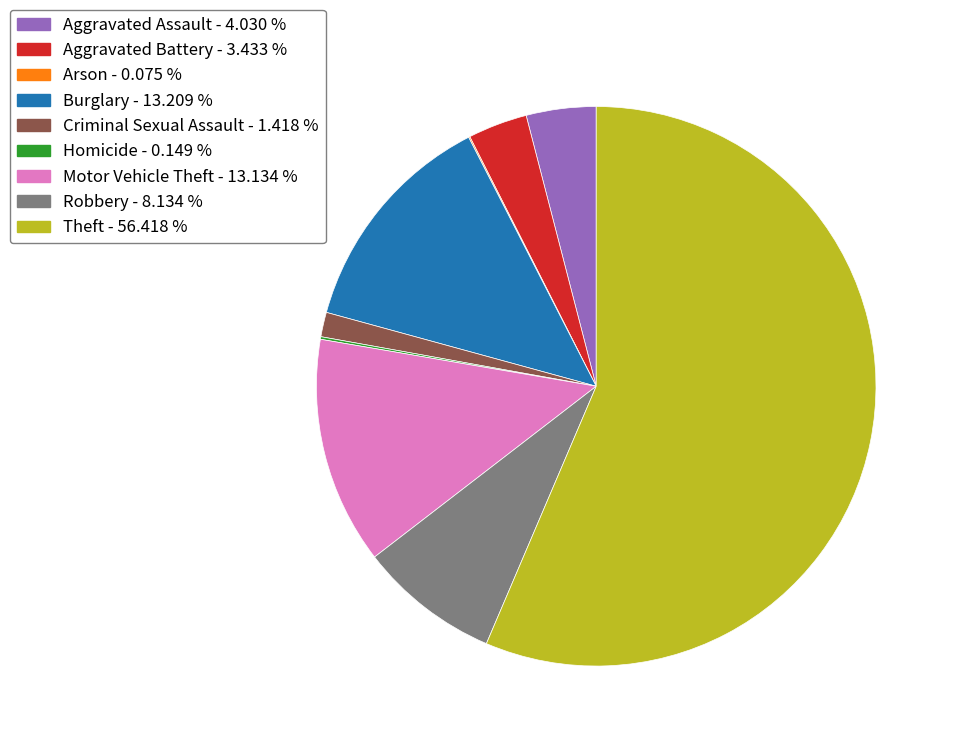

Does Aggravated Assault - 4.030 % represent more than half of the total?

No